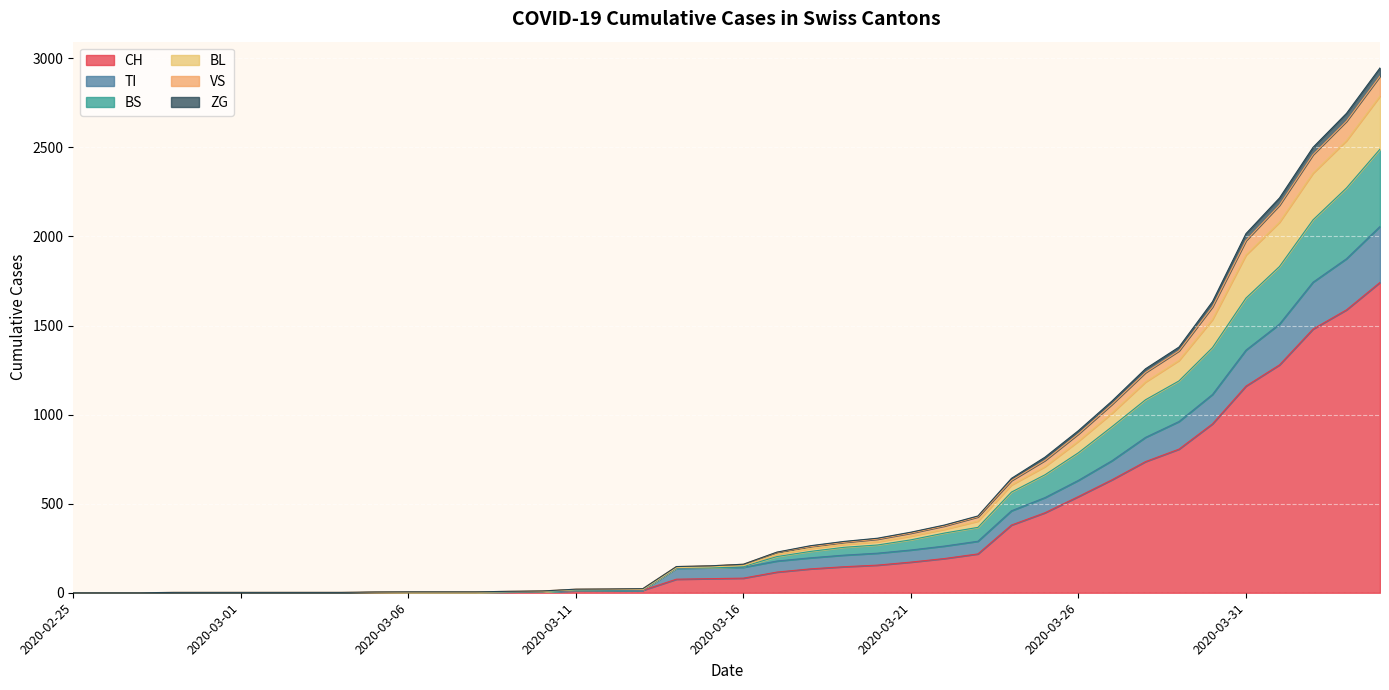

Does the chart display data point markers on the line(s)?

No